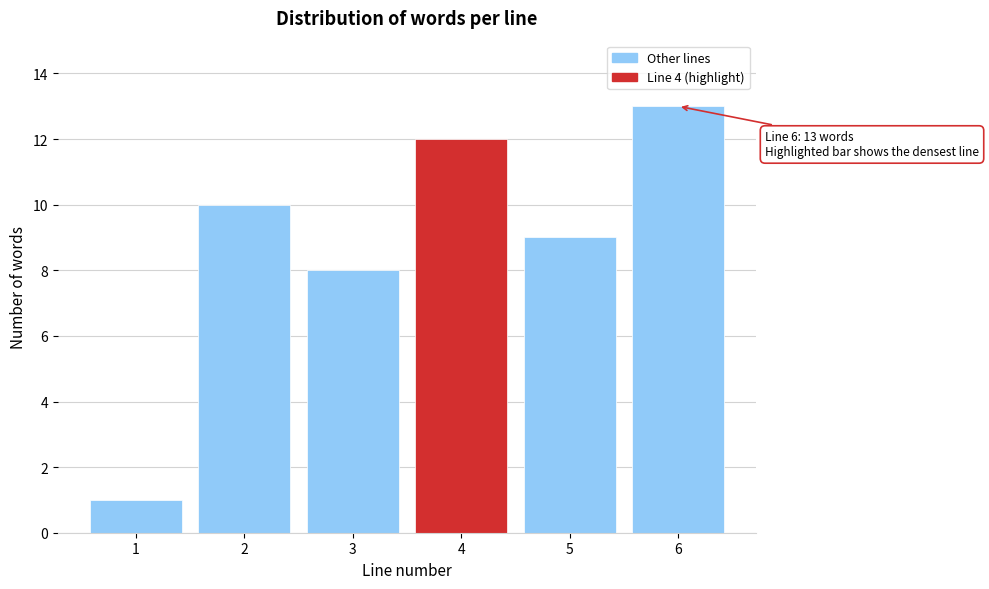

Reading right to left, transcribe all the data shown in this chart.

13	9	12	8	10	1